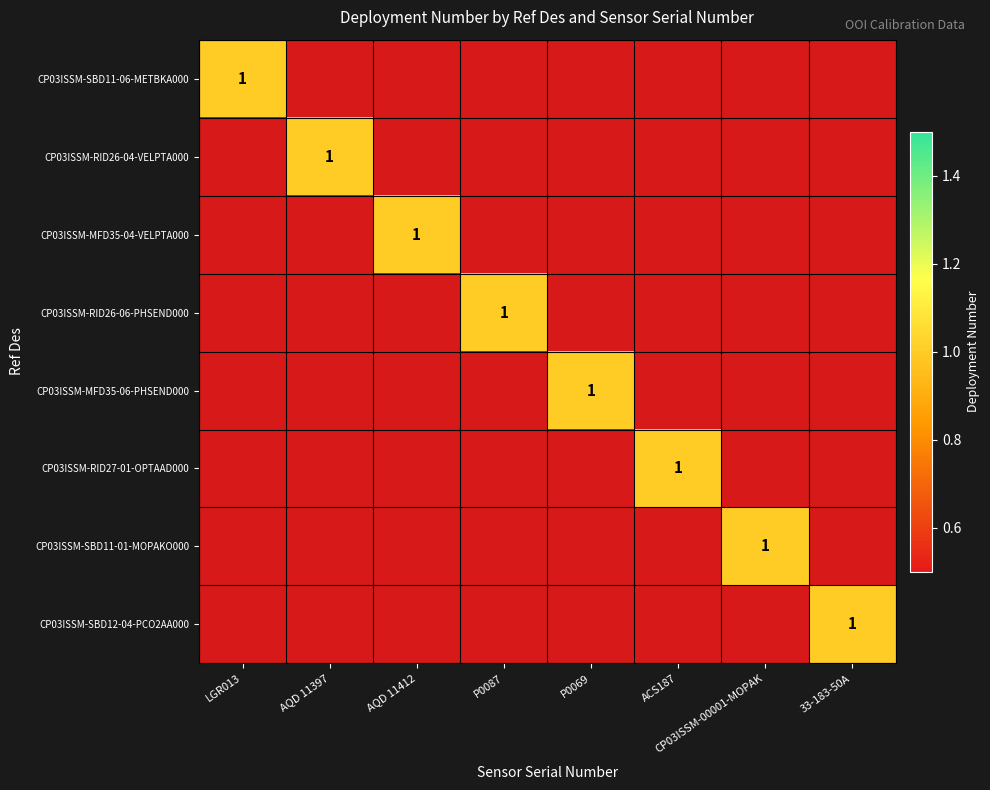

The CP03ISSM-SBD11-06-METBKA000 series shows 1 at LGR013. True or false?

True